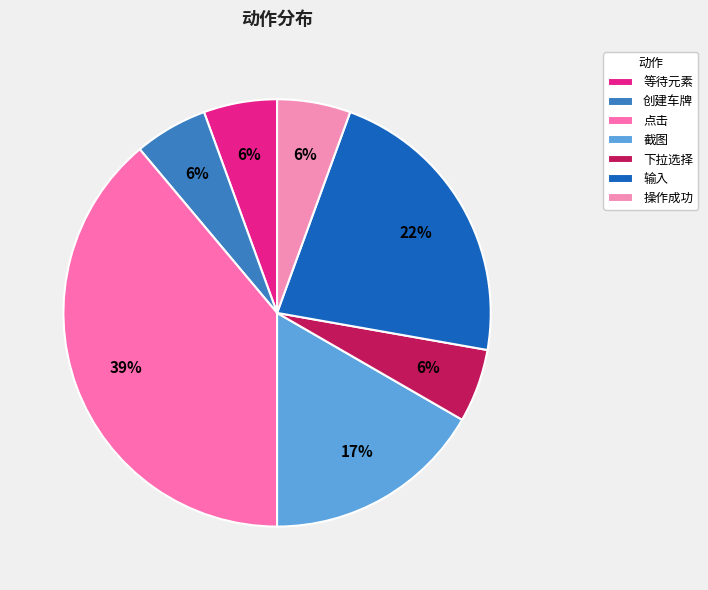

Is there a majority slice in this chart?

No